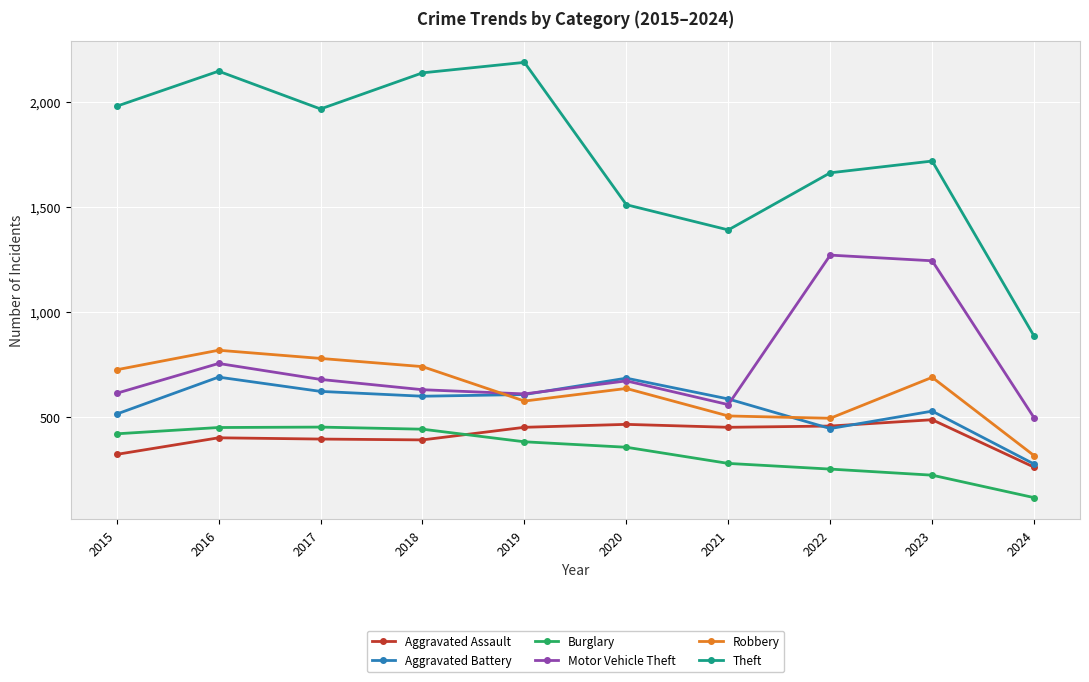

How many lines are shown in the chart?

6